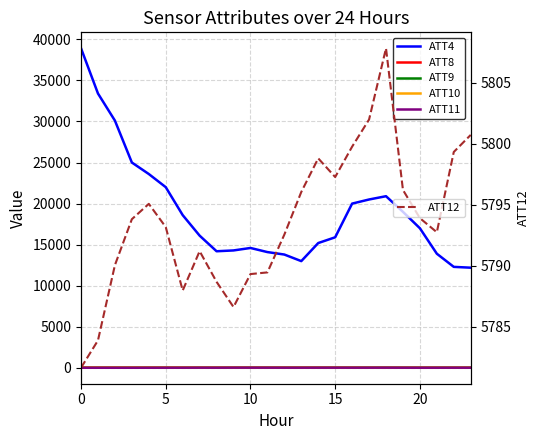

How many lines are shown in the chart?

6